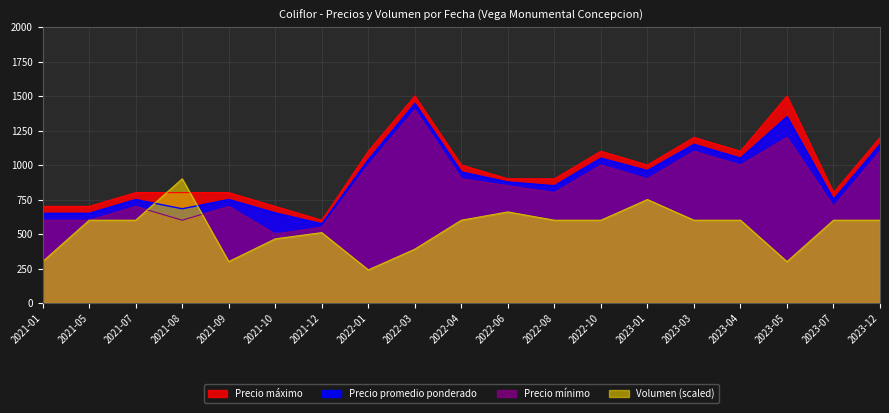

How many interior local peaks does the Precio promedio ponderado series have?

6